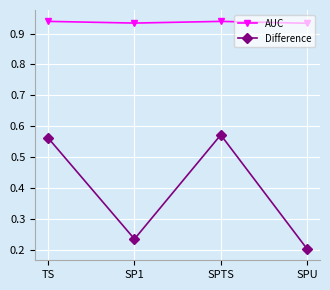

What is the total value across all series at TS?

1.5